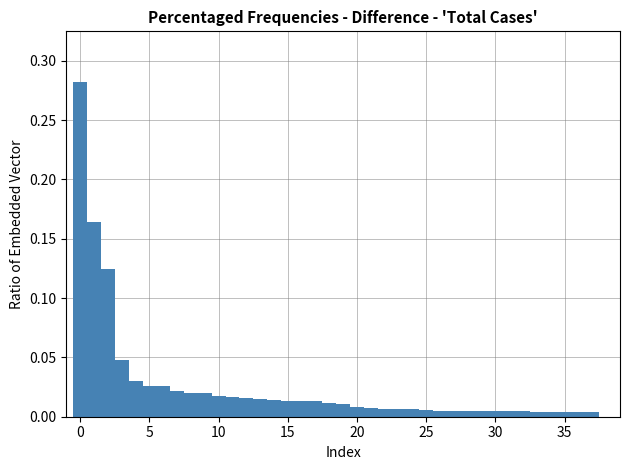

Read against the x-axis, roughly where is the centre of the tallest bar?

0.0